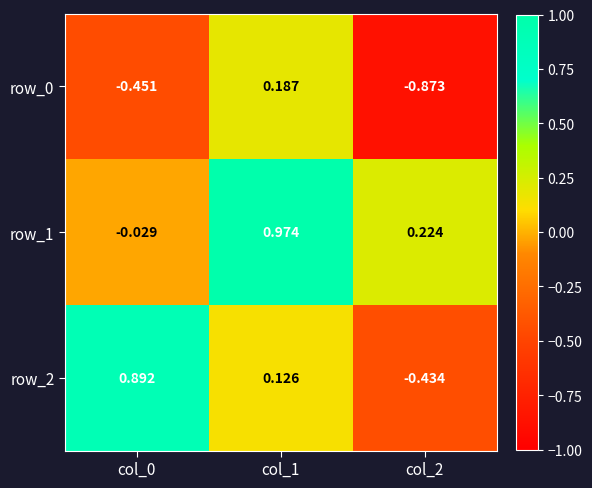

Is the value of row_2 at col_0 greater than the value of row_1 at col_1?

No